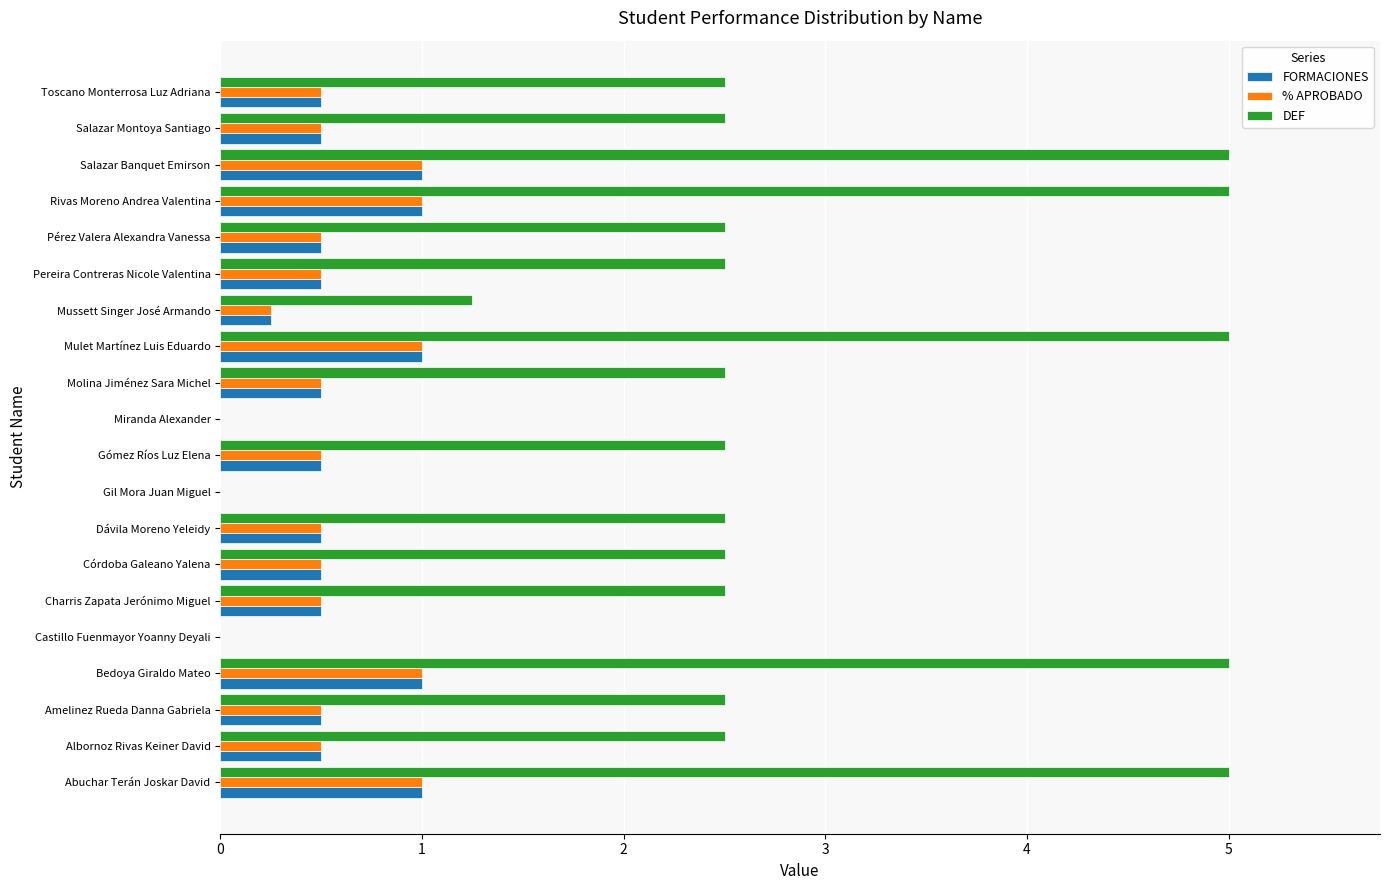

What is the total value across all series at Abuchar Terán Joskar David?

7.0